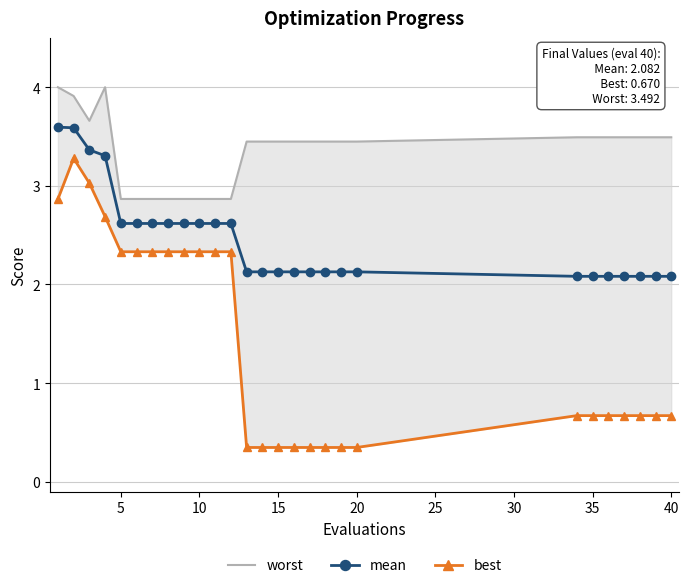

How many lines are shown in the chart?

3